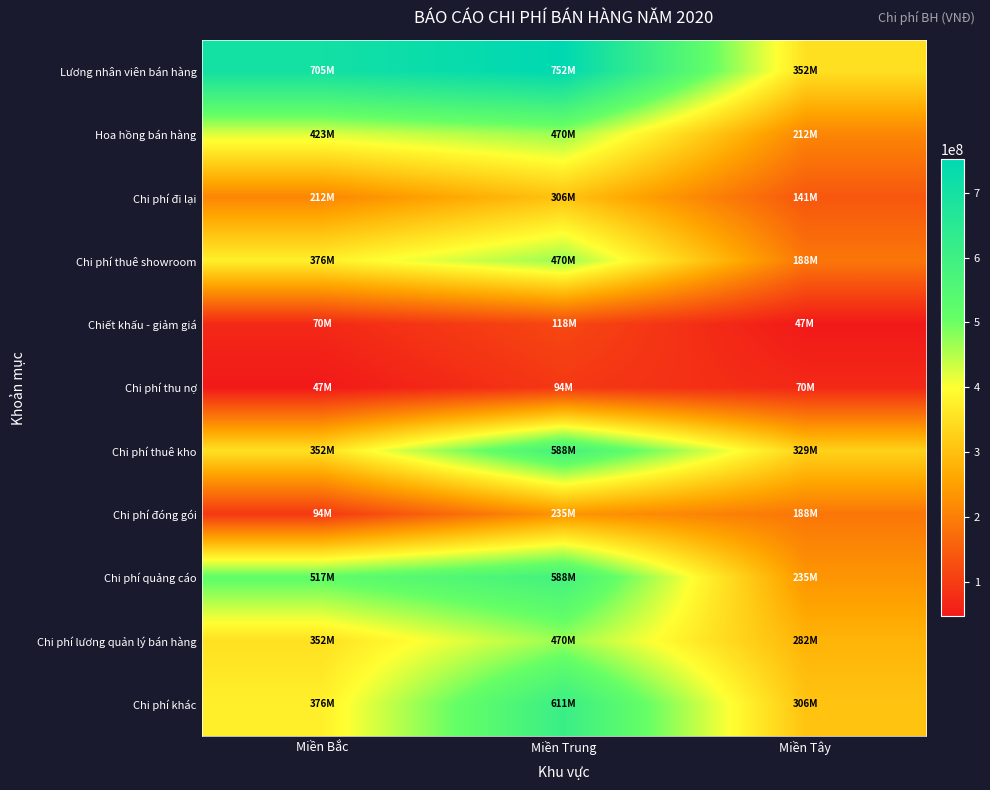

Reading right to left, transcribe all the data shown in this chart.

Lương nhân viên bán hàng: Miền Tây=352500000	Miền Trung=752000000	Miền Bắc=705000000
Hoa hồng bán hàng: Miền Tây=211500000	Miền Trung=470000000	Miền Bắc=423000000
Chi phí đi lại: Miền Tây=141000000	Miền Trung=305500000	Miền Bắc=211500000
Chi phí thuê showroom: Miền Tây=188000000	Miền Trung=470000000	Miền Bắc=376000000
Chiết khấu - giảm giá: Miền Tây=47000000	Miền Trung=117500000	Miền Bắc=70500000
Chi phí thu nợ: Miền Tây=70500000	Miền Trung=94000000	Miền Bắc=47000000
Chi phí thuê kho: Miền Tây=329000000	Miền Trung=587500000	Miền Bắc=352500000
Chi phí đóng gói: Miền Tây=188000000	Miền Trung=235000000	Miền Bắc=94000000
Chi phí quảng cáo: Miền Tây=235000000	Miền Trung=587500000	Miền Bắc=517000000
Chi phí lương quản lý bán hàng: Miền Tây=282000000	Miền Trung=470000000	Miền Bắc=352500000
Chi phí khác: Miền Tây=305500000	Miền Trung=611000000	Miền Bắc=376000000